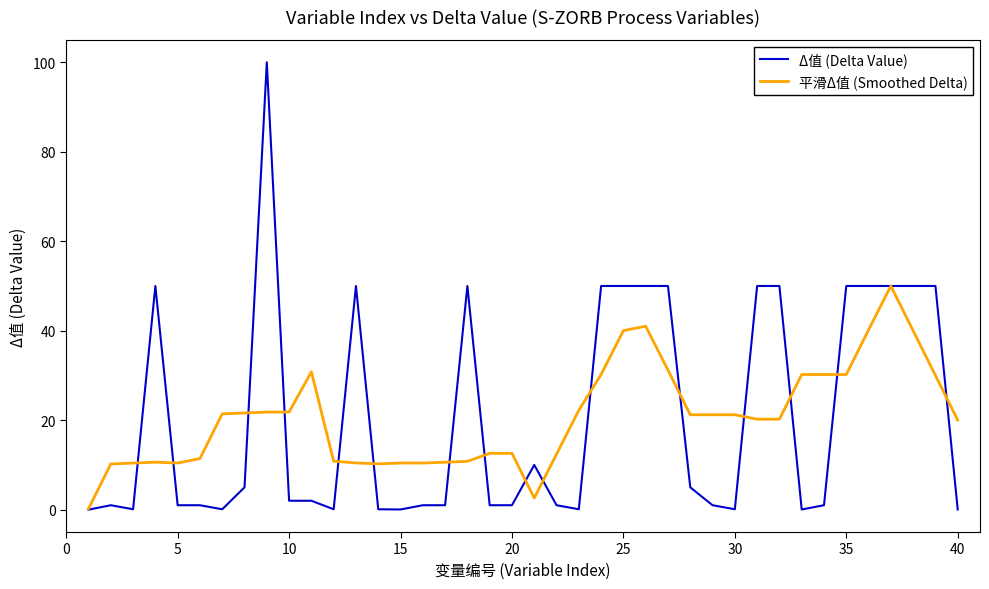

Which series has the widest spread of values?

Δ值 (Delta Value)